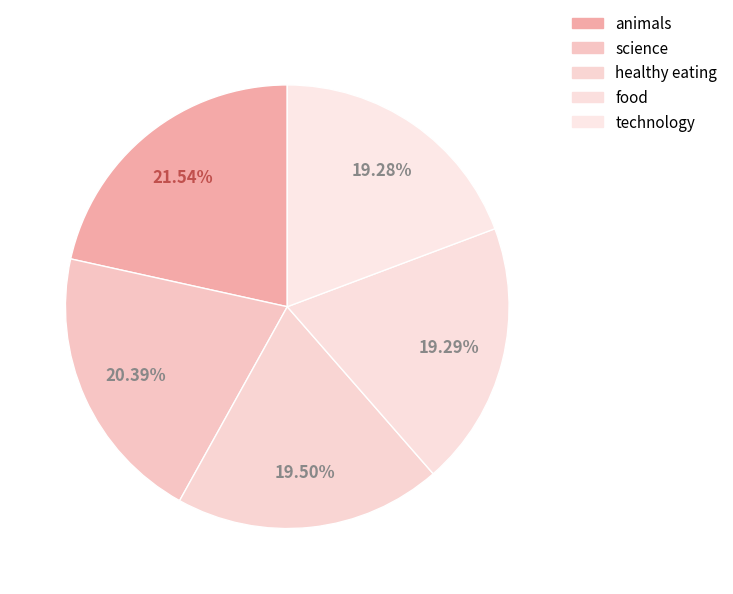

What portion of the pie excludes animals?

78.5%